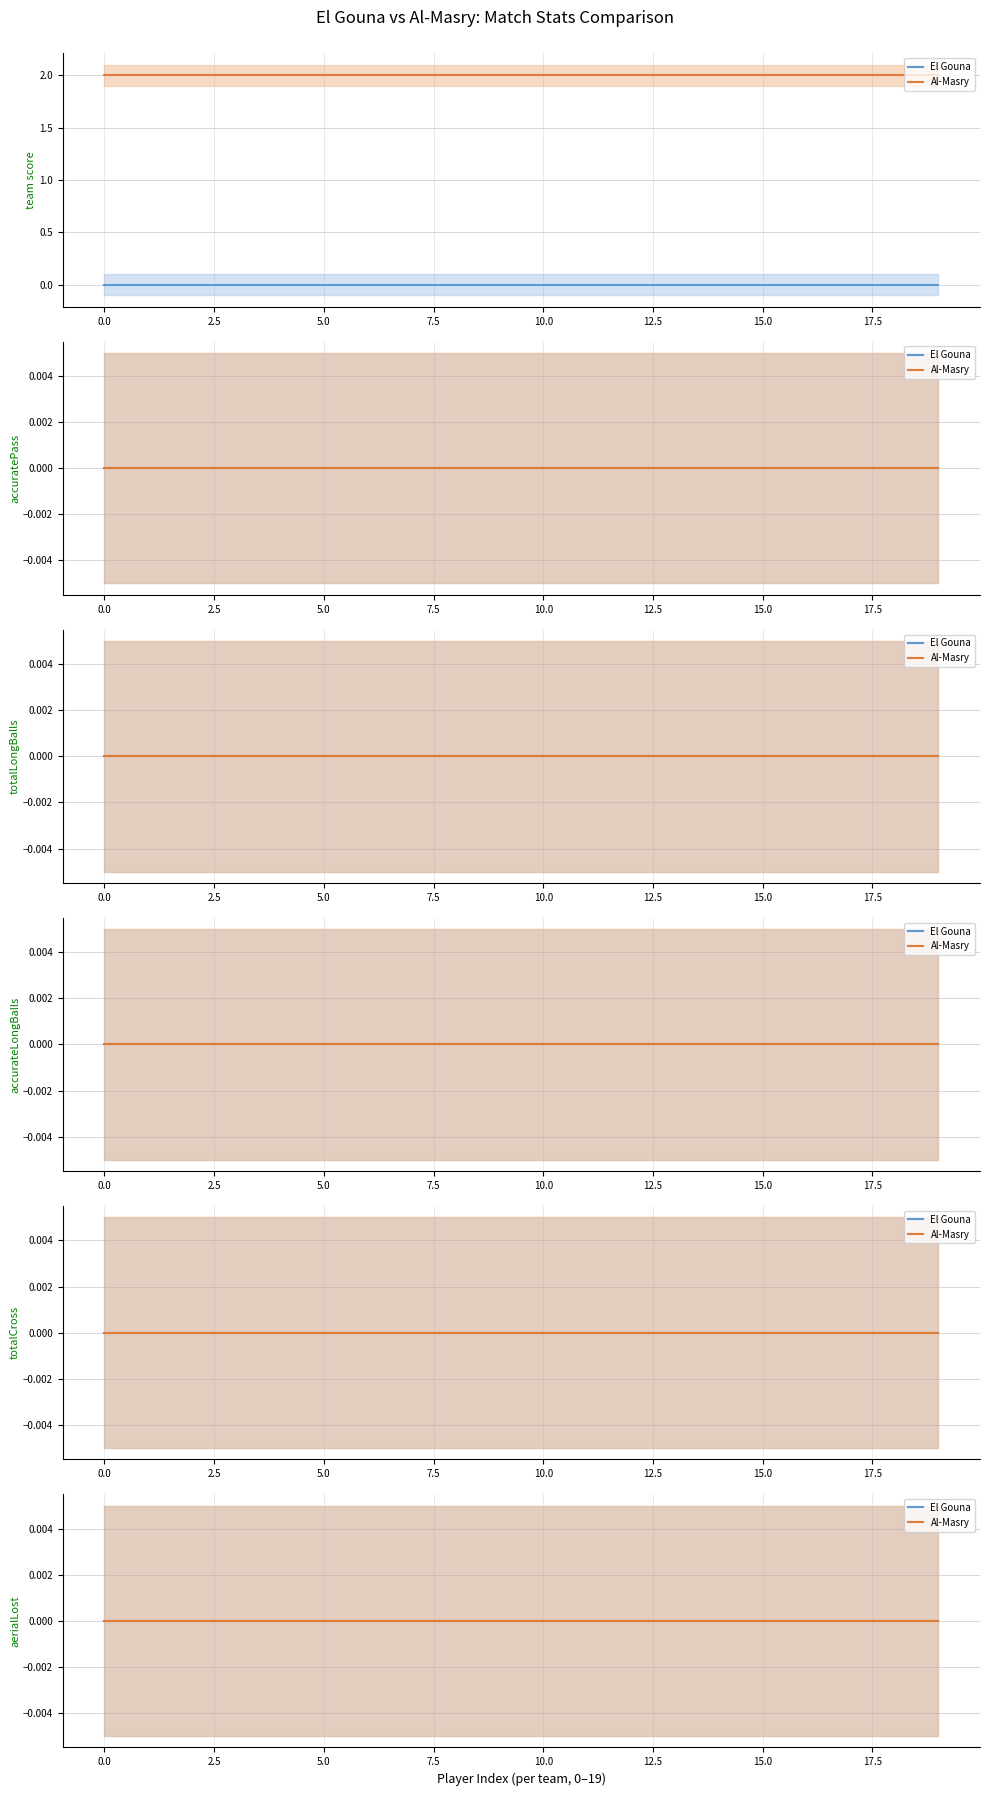

Reading left to right, what are all the values shown in this chart?

team score: 0	0	0	0	0	0	0	0	0	0	0	0	0	0	0	0	0	0	0	0	2	2	2	2	2	2	2	2	2	2	2	2	2	2	2	2	2	2	2	2
accuratePass: 0	0	0	0	0	0	0	0	0	0	0	0	0	0	0	0	0	0	0	0	0	0	0	0	0	0	0	0	0	0	0	0	0	0	0	0	0	0	0	0
totalLongBalls: 0	0	0	0	0	0	0	0	0	0	0	0	0	0	0	0	0	0	0	0	0	0	0	0	0	0	0	0	0	0	0	0	0	0	0	0	0	0	0	0
accurateLongBalls: 0	0	0	0	0	0	0	0	0	0	0	0	0	0	0	0	0	0	0	0	0	0	0	0	0	0	0	0	0	0	0	0	0	0	0	0	0	0	0	0
totalCross: 0	0	0	0	0	0	0	0	0	0	0	0	0	0	0	0	0	0	0	0	0	0	0	0	0	0	0	0	0	0	0	0	0	0	0	0	0	0	0	0
aerialLost: 0	0	0	0	0	0	0	0	0	0	0	0	0	0	0	0	0	0	0	0	0	0	0	0	0	0	0	0	0	0	0	0	0	0	0	0	0	0	0	0